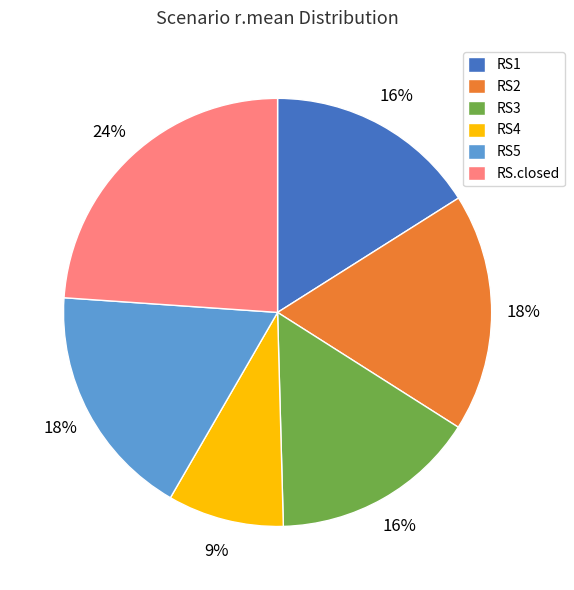

What is the smallest slice in the pie chart?

RS4